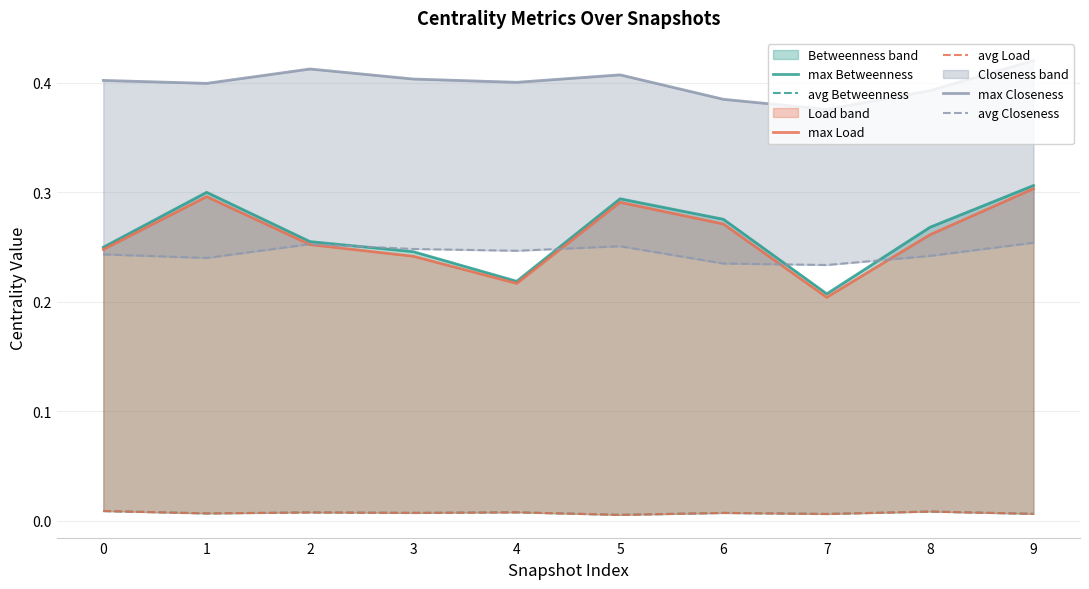

Reading left to right, transcribe all the data shown in this chart.

max Betweenness: 0.2	0.3	0.3	0.2	0.2	0.3	0.3	0.2	0.3	0.3
avg Betweenness: 0.0	0.0	0.0	0.0	0.0	0.0	0.0	0.0	0.0	0.0
max Load: 0.2	0.3	0.3	0.2	0.2	0.3	0.3	0.2	0.3	0.3
avg Load: 0.0	0.0	0.0	0.0	0.0	0.0	0.0	0.0	0.0	0.0
max Closeness: 0.4	0.4	0.4	0.4	0.4	0.4	0.4	0.4	0.4	0.4
avg Closeness: 0.2	0.2	0.3	0.2	0.2	0.3	0.2	0.2	0.2	0.3